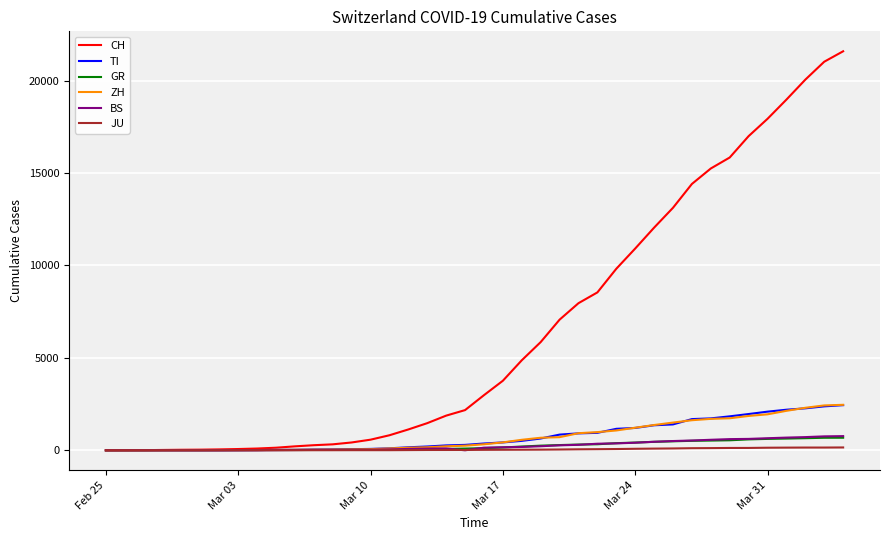

What is the greatest value displayed?

21586